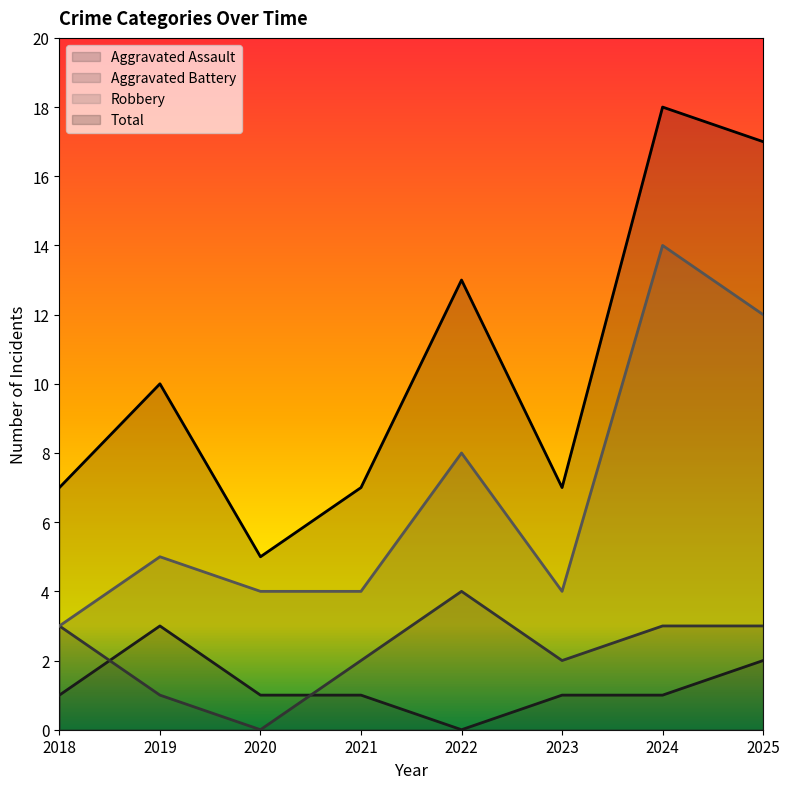

What value does the Total series have at 2023?

7